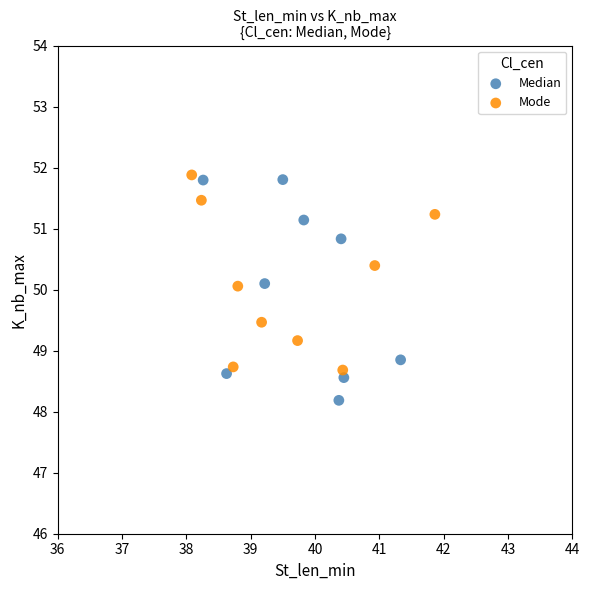

Which series contains the lowest Y value?

Median